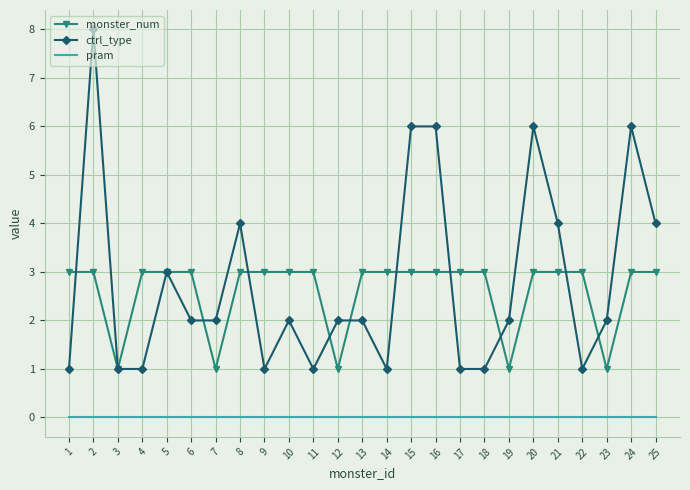

Count the number of categories in the chart.

25